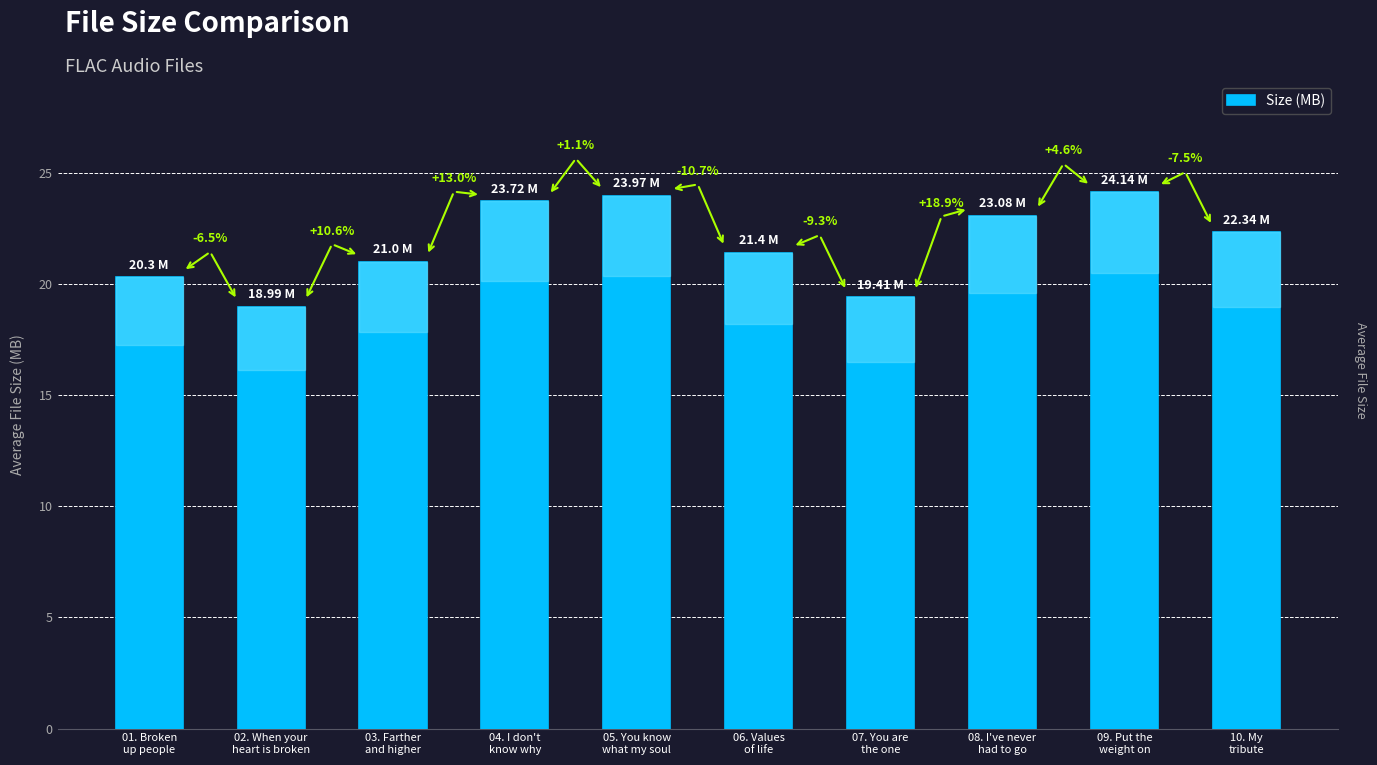

What position from the right is 06. Values
of life?

5